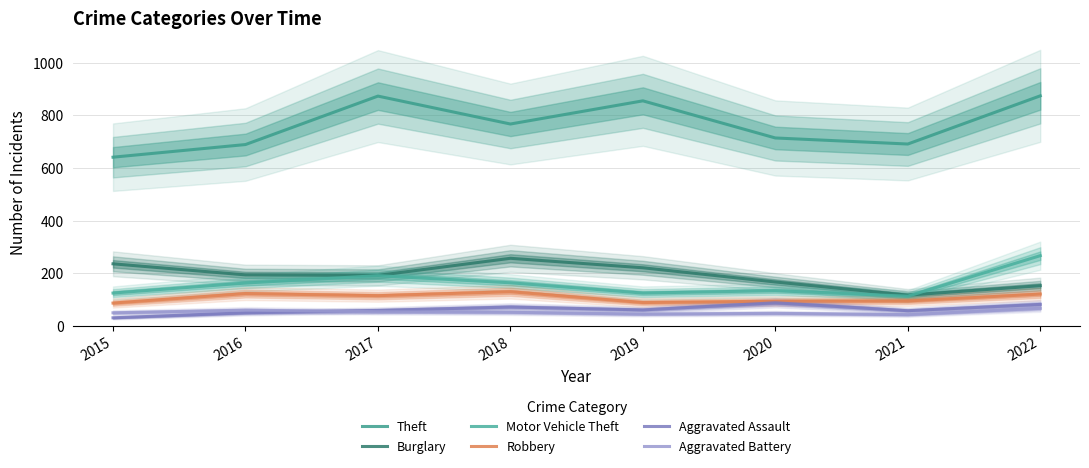

At which category is the sum across all series the highest?

2022